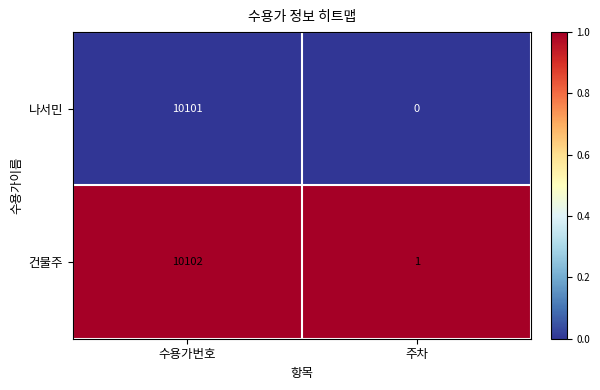

At which label is 나서민 closest to 5050?

주차